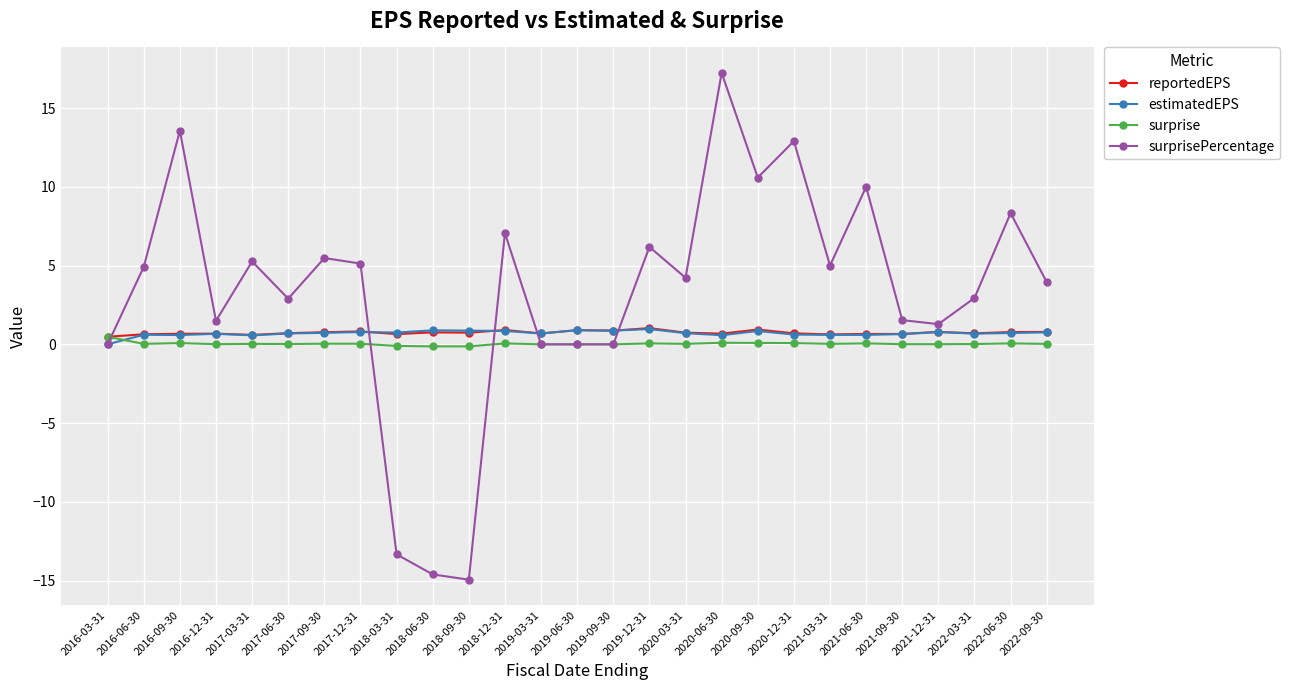

What is the highest value of the surprisePercentage series?

17.2